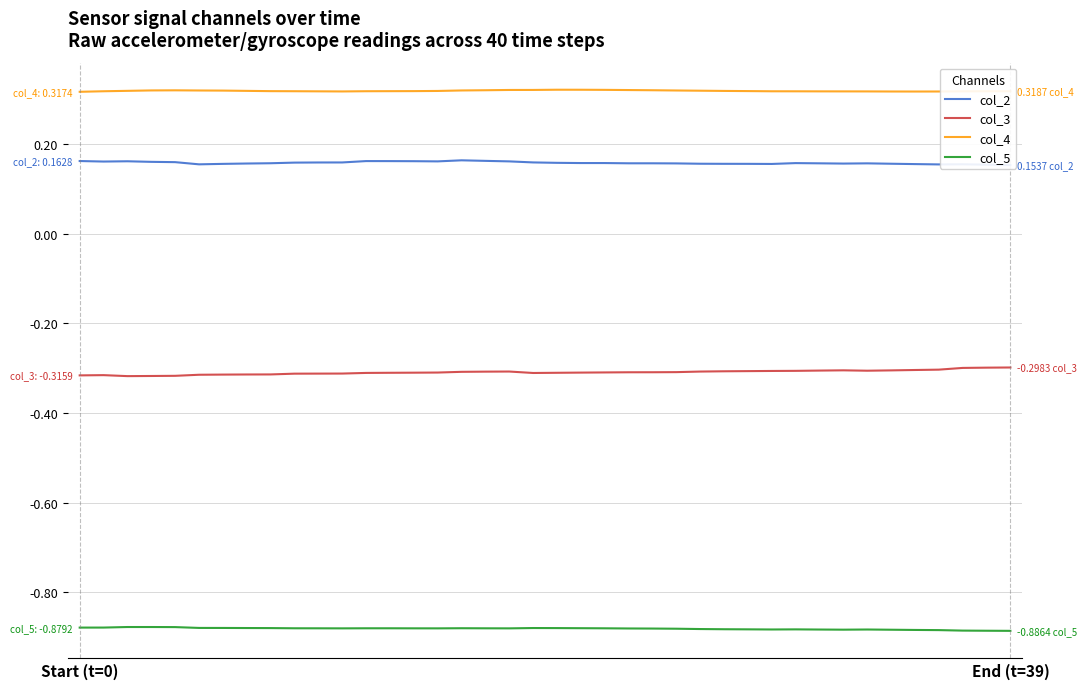

Is it true that col_5 equals -0.9 at 25?

True